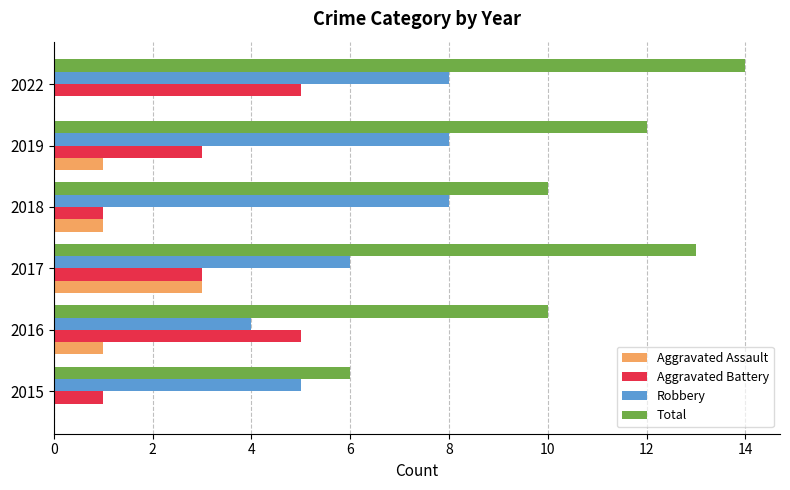

What is the sum of the Total values at 2017 and 2022?

27